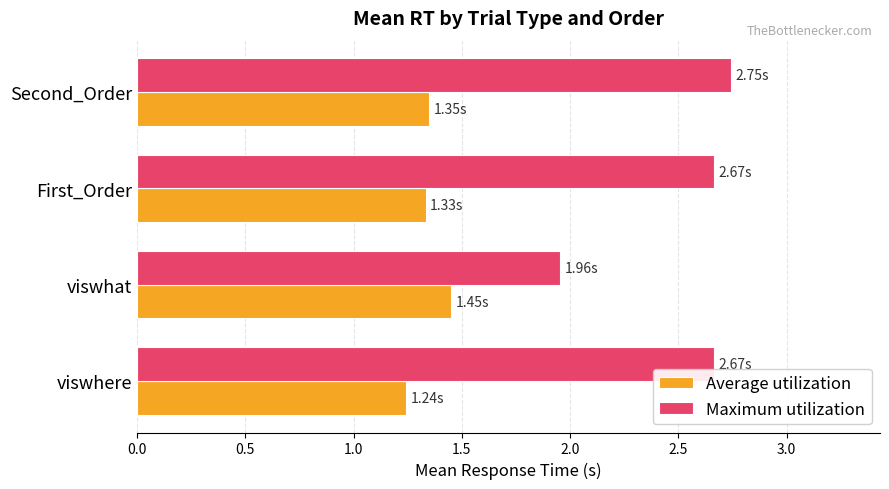

At which category does the chart reach its peak across all series?

Second_Order